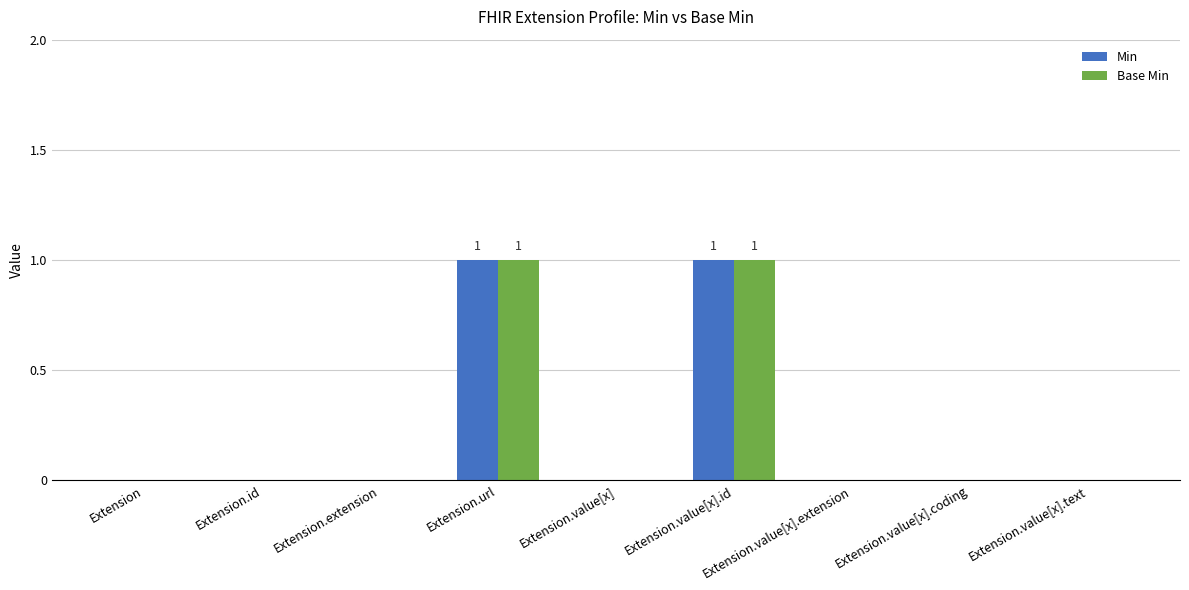

The Base Min series shows 0 at Extension.value[x].coding. True or false?

True